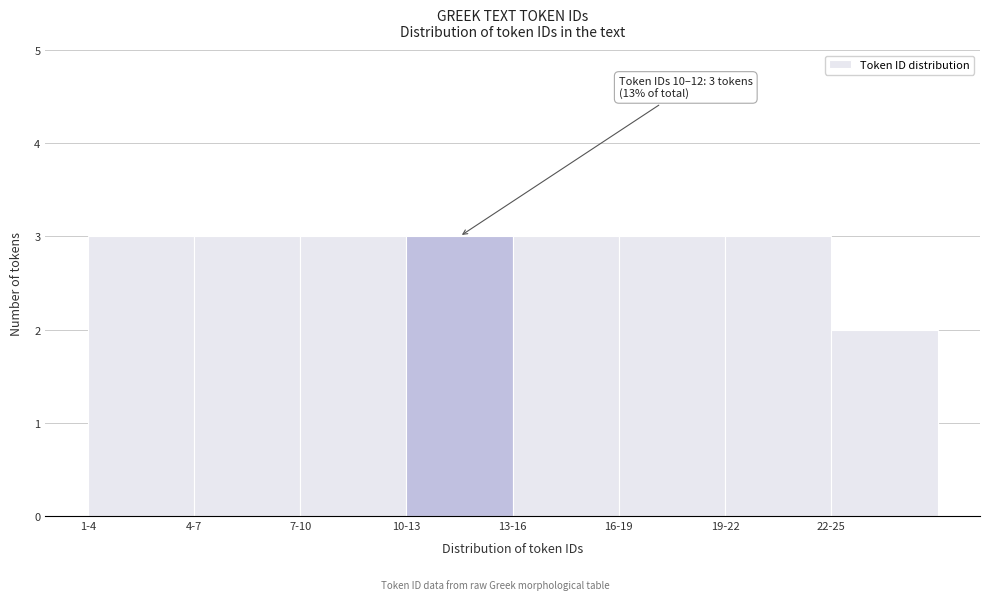

Reading left to right, list all the values displayed in this chart.

1-4=3	4-7=3	7-10=3	10-13=3	13-16=3	16-19=3	19-22=3	22-25=2